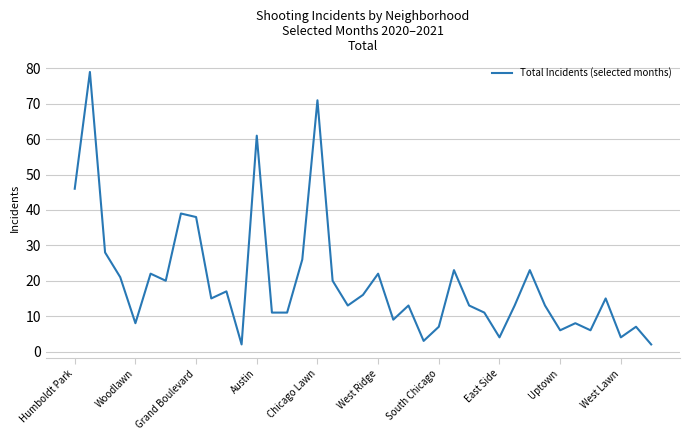

What is the difference between the maximum and minimum values?

77